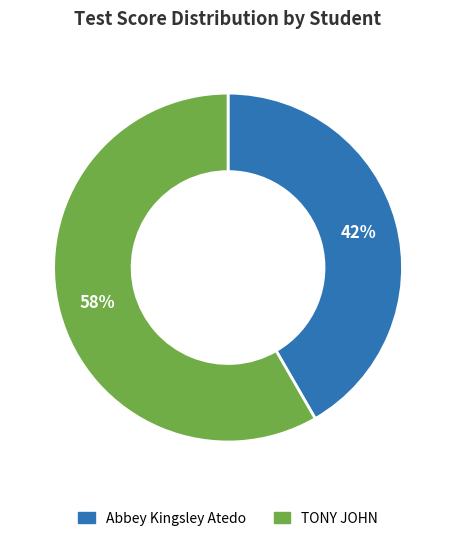

What percentage is the Abbey Kingsley Atedo slice, to the nearest percent?

42%